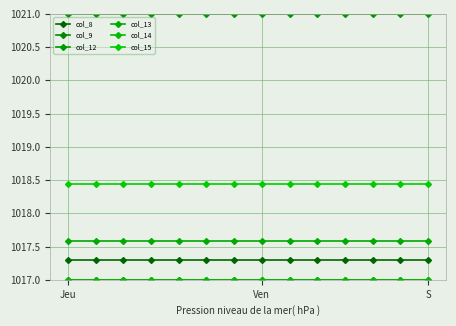

True or false: col_14 has more than 2 points higher than both neighbors.

False